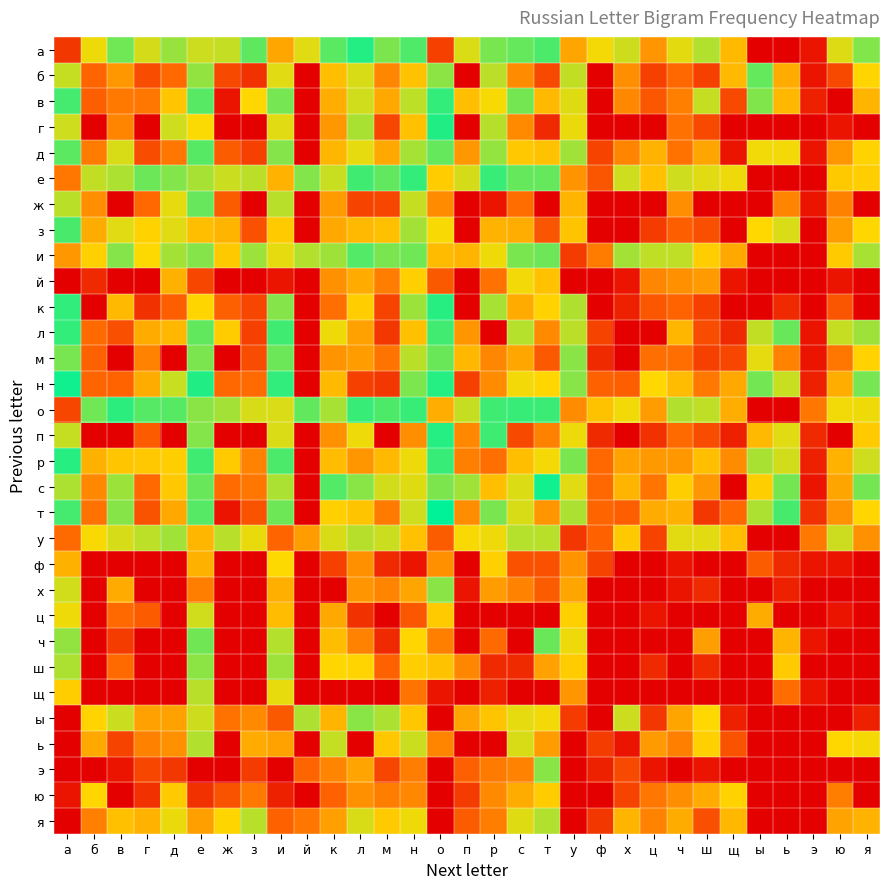

Rank the series by their maximum value, from lowest to highest.

ю, ф, й, ц, щ, я, ь, у, ш, х, э, ы, м, ч, ж, б, д, и, з, л, е, в, о, р, к, п, а, г, н, с, т